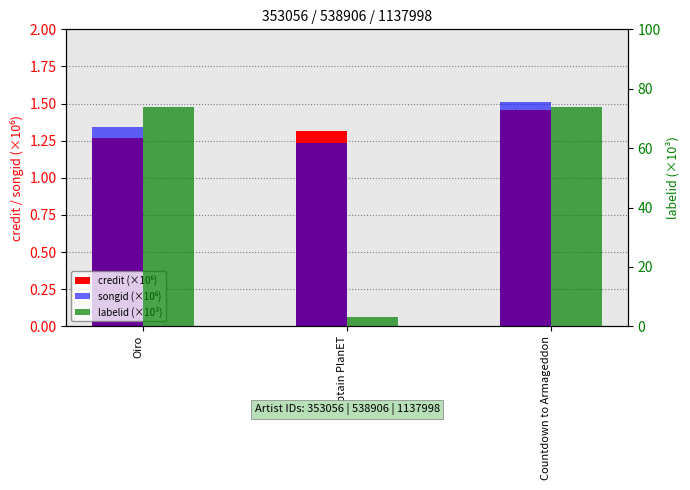

What are all the series names shown in the legend?

credit (×10⁶), songid (×10⁶), labelid (×10³)